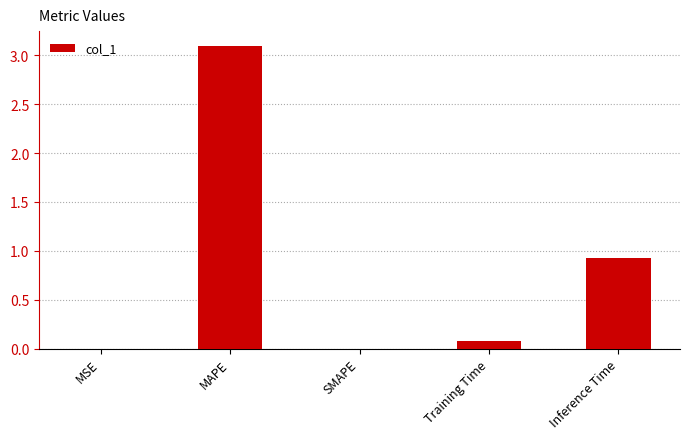

What is the approximate value at Inference Time?

0.9